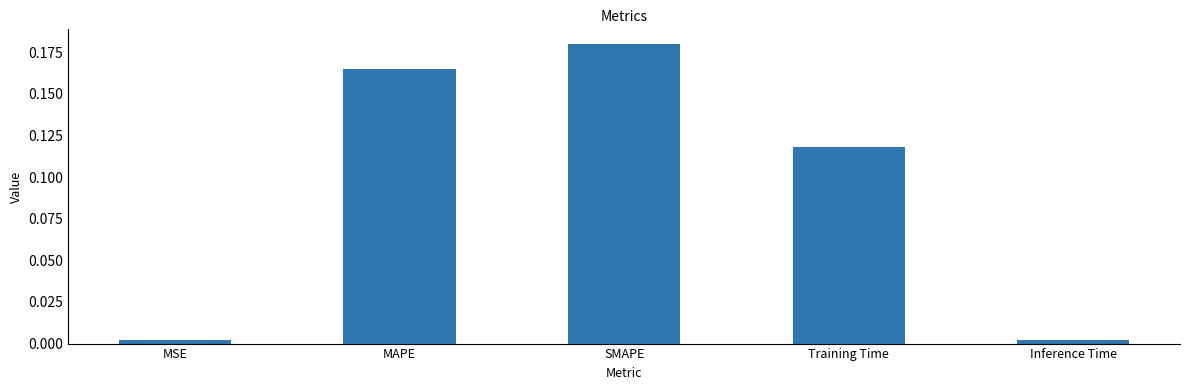

What is the change in value from SMAPE to Inference Time?

-0.2